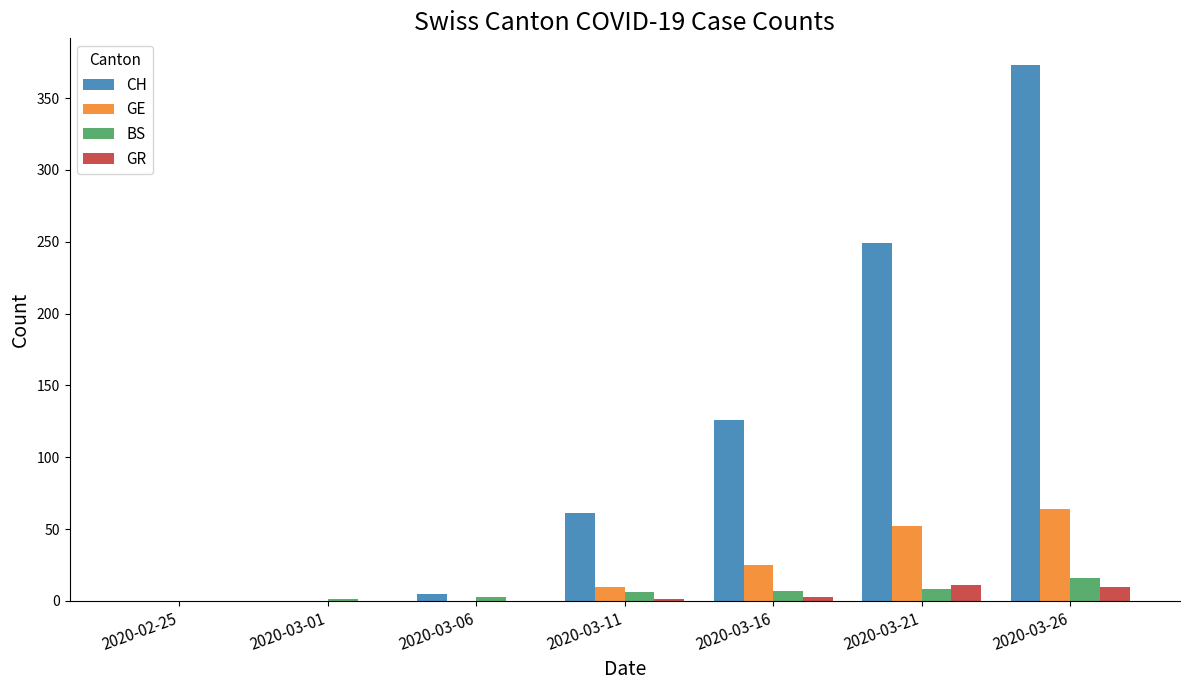

At which label is GE closest to 32?

2020-03-16